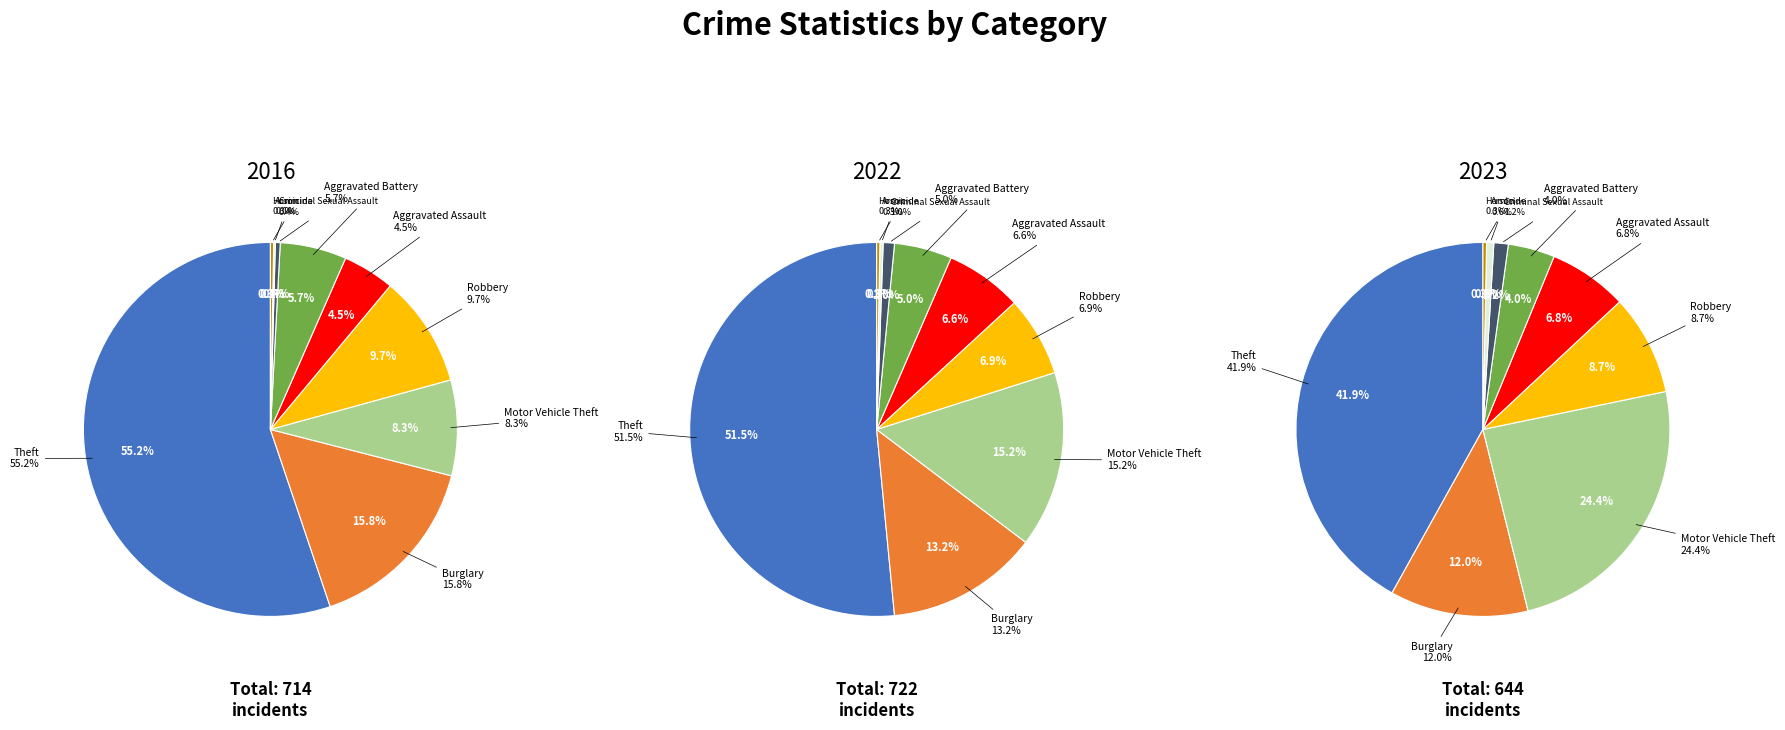

What is the spread (max minus min) of values at 7?

3